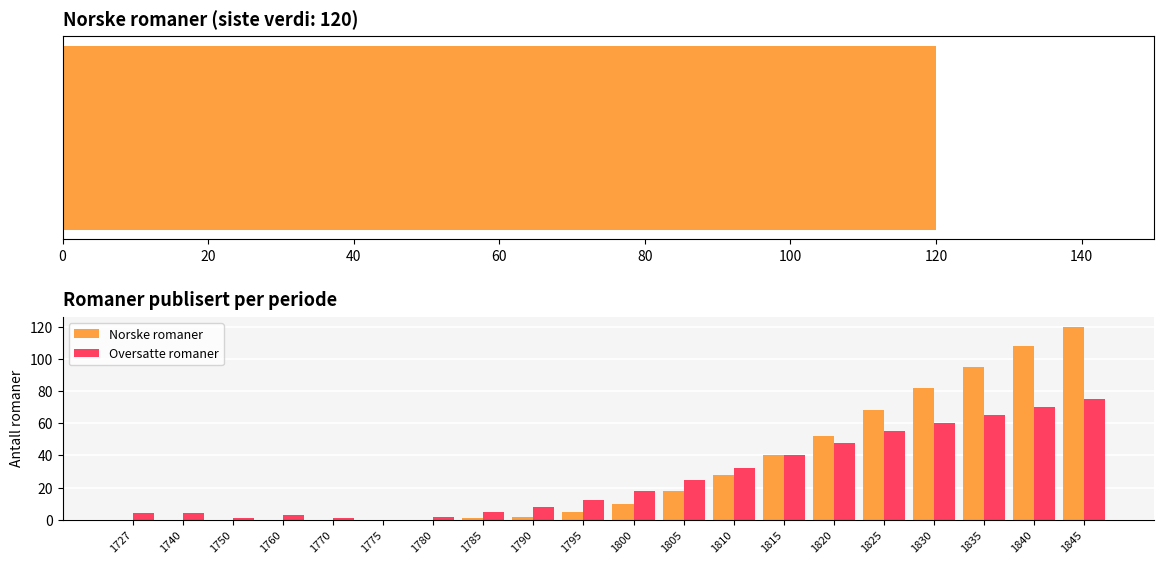

What are all the series names shown in the legend?

Norske romaner, Oversatte romaner